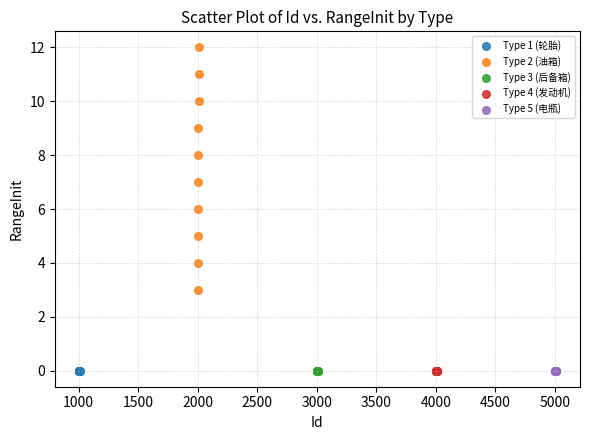

Which series contains the highest Y value?

Type 2 (油箱)